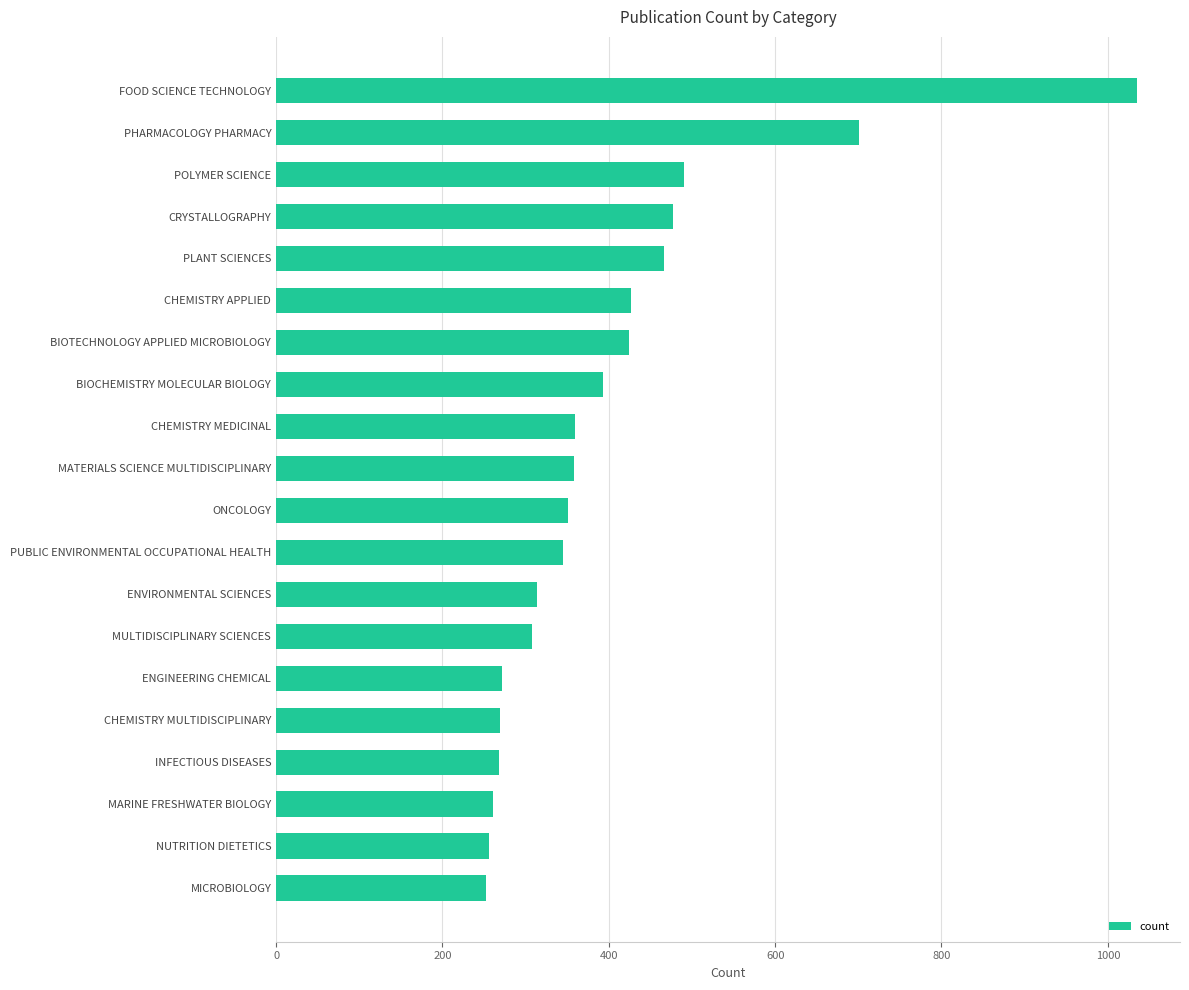

What is the change in value from PLANT SCIENCES to PUBLIC ENVIRONMENTAL OCCUPATIONAL HEALTH?

-121